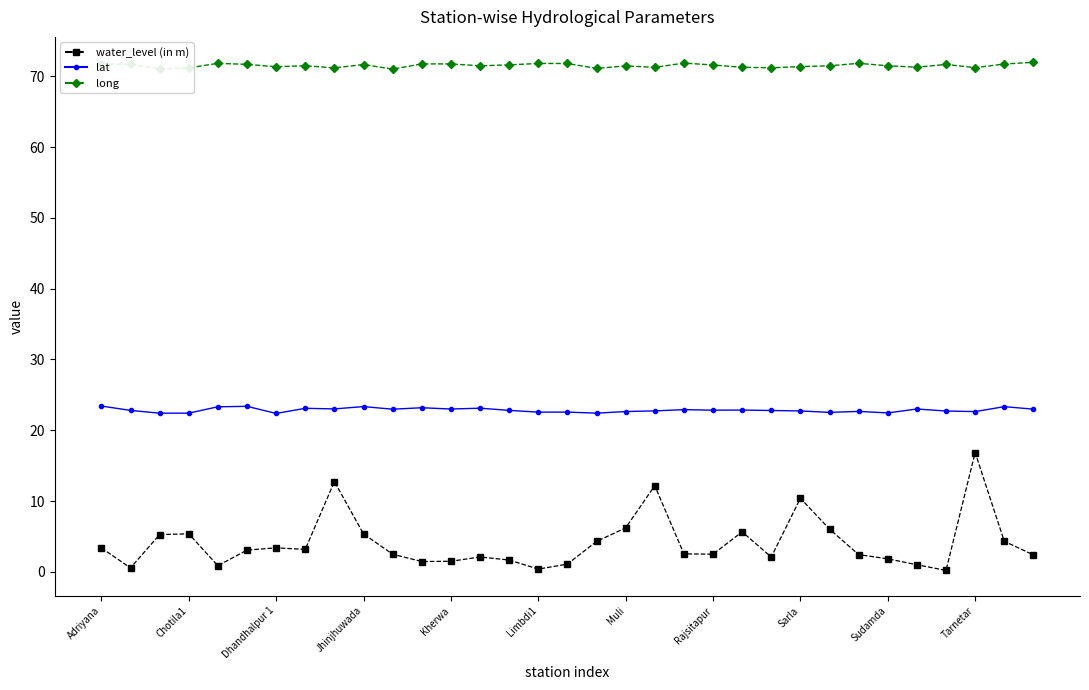

True or false: long and lat cross at least once.

False